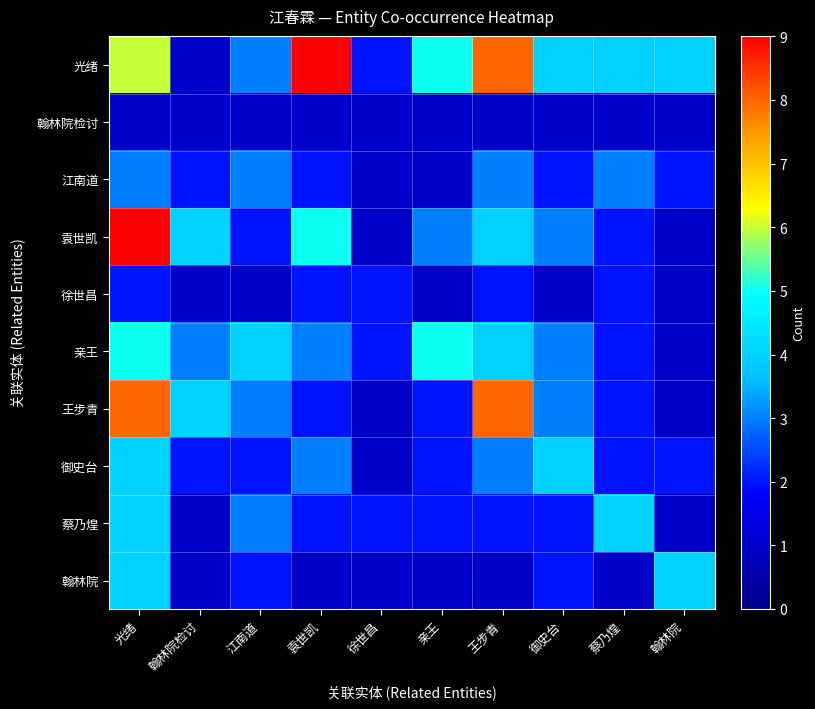

Reading left to right, list all the values displayed in this chart.

光绪: 光绪=6	翰林院检讨=1	江南道=3	袁世凯=9	徐世昌=2	亲王=5	王步青=8	御史台=4	蔡乃煌=4	翰林院=4
翰林院检讨: 光绪=1	翰林院检讨=1	江南道=1	袁世凯=1	徐世昌=1	亲王=1	王步青=1	御史台=1	蔡乃煌=1	翰林院=1
江南道: 光绪=3	翰林院检讨=2	江南道=3	袁世凯=2	徐世昌=1	亲王=1	王步青=3	御史台=2	蔡乃煌=3	翰林院=2
袁世凯: 光绪=9	翰林院检讨=4	江南道=2	袁世凯=5	徐世昌=1	亲王=3	王步青=4	御史台=3	蔡乃煌=2	翰林院=1
徐世昌: 光绪=2	翰林院检讨=1	江南道=1	袁世凯=2	徐世昌=2	亲王=1	王步青=2	御史台=1	蔡乃煌=2	翰林院=1
亲王: 光绪=5	翰林院检讨=3	江南道=4	袁世凯=3	徐世昌=2	亲王=5	王步青=4	御史台=3	蔡乃煌=2	翰林院=1
王步青: 光绪=8	翰林院检讨=4	江南道=3	袁世凯=2	徐世昌=1	亲王=2	王步青=8	御史台=3	蔡乃煌=2	翰林院=1
御史台: 光绪=4	翰林院检讨=2	江南道=2	袁世凯=3	徐世昌=1	亲王=2	王步青=3	御史台=4	蔡乃煌=2	翰林院=2
蔡乃煌: 光绪=4	翰林院检讨=1	江南道=3	袁世凯=2	徐世昌=2	亲王=2	王步青=2	御史台=2	蔡乃煌=4	翰林院=1
翰林院: 光绪=4	翰林院检讨=1	江南道=2	袁世凯=1	徐世昌=1	亲王=1	王步青=1	御史台=2	蔡乃煌=1	翰林院=4